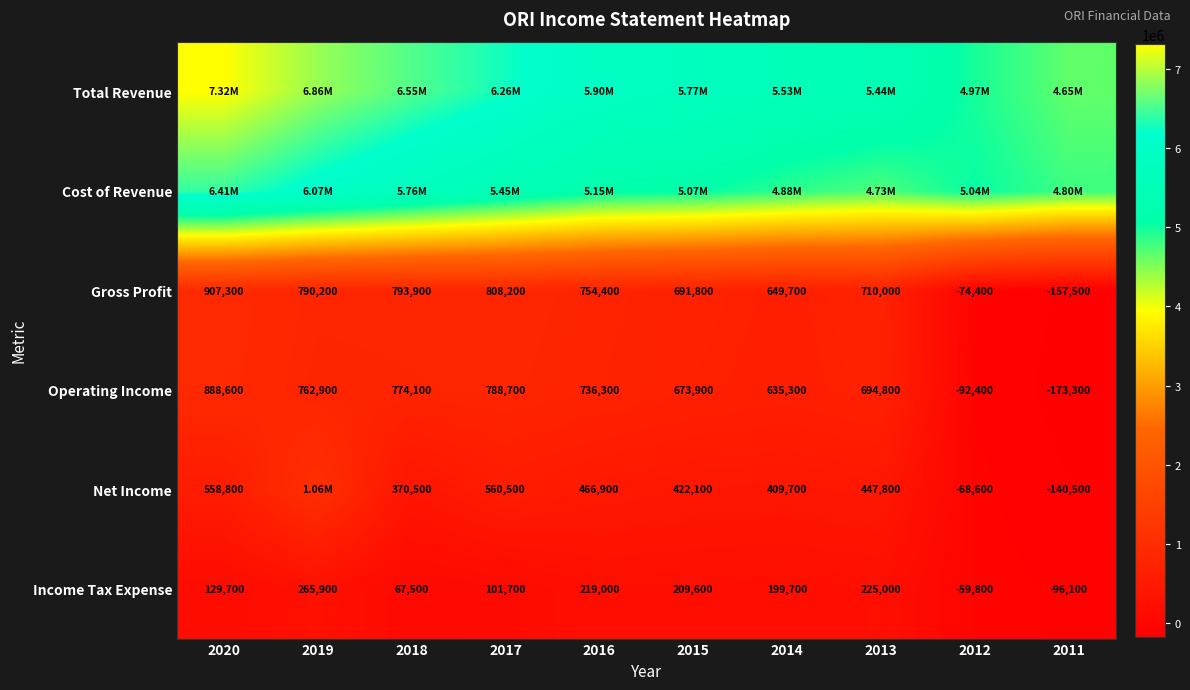

What is the smallest value displayed?

-173300